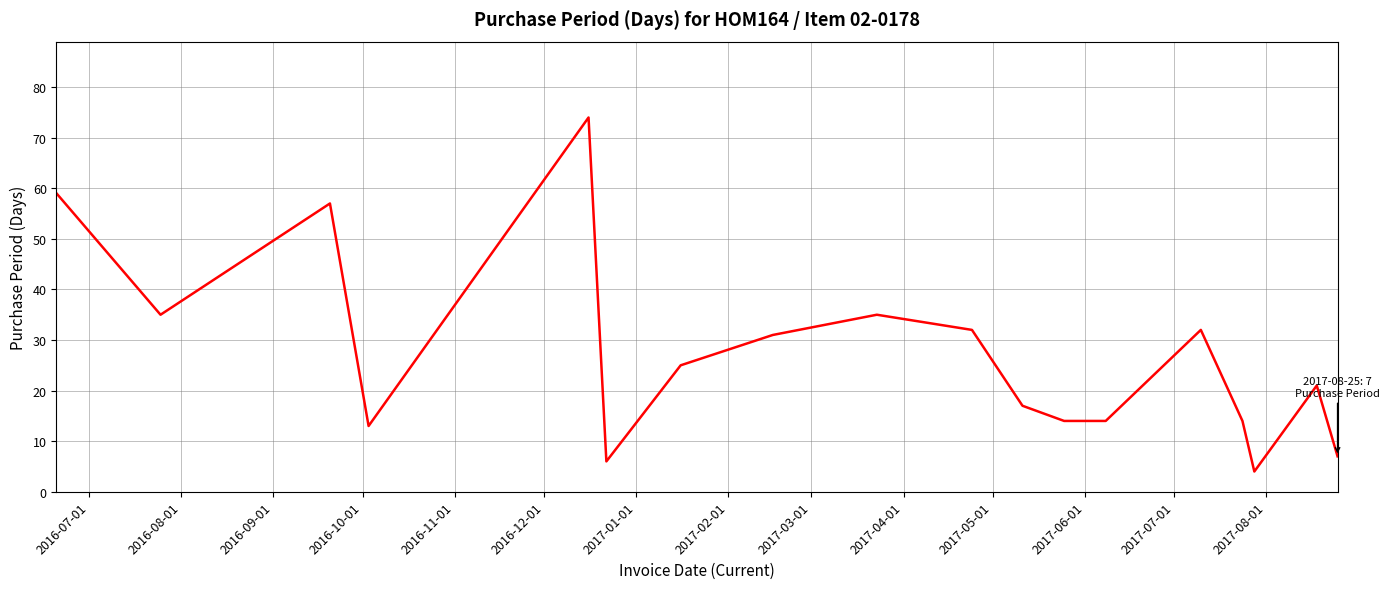

What is the smallest value displayed?

4